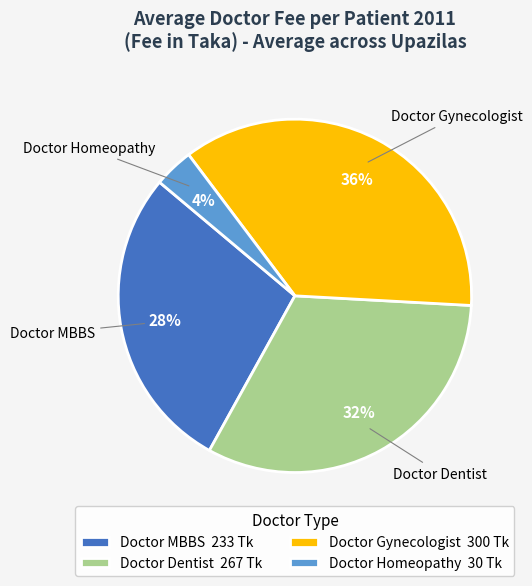

How many segments does this pie chart have?

4